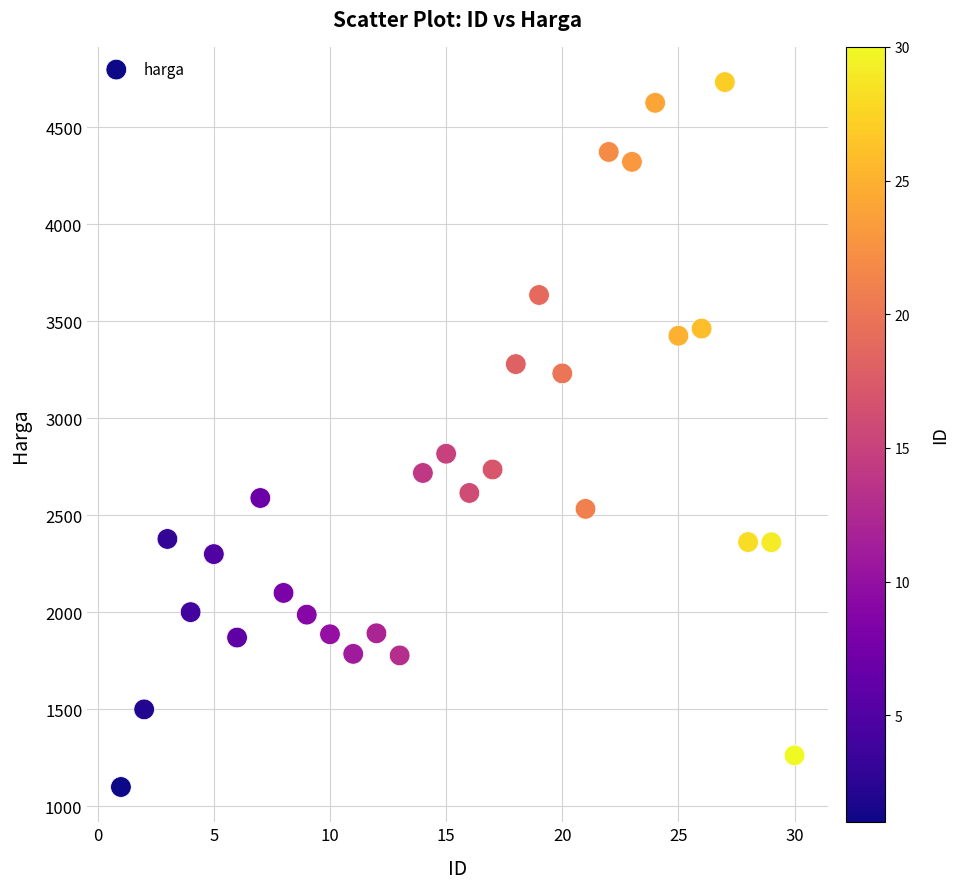

What Y value in the scatter plot is closest to 2916?

2817